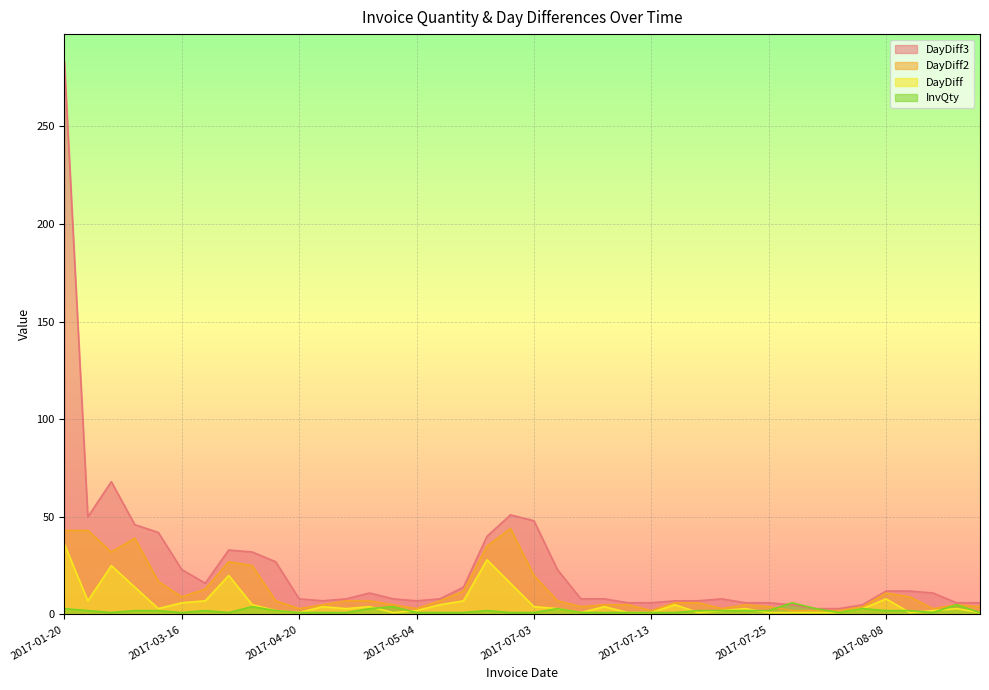

True or false: DayDiff2 and InvQty intersect in this chart.

True